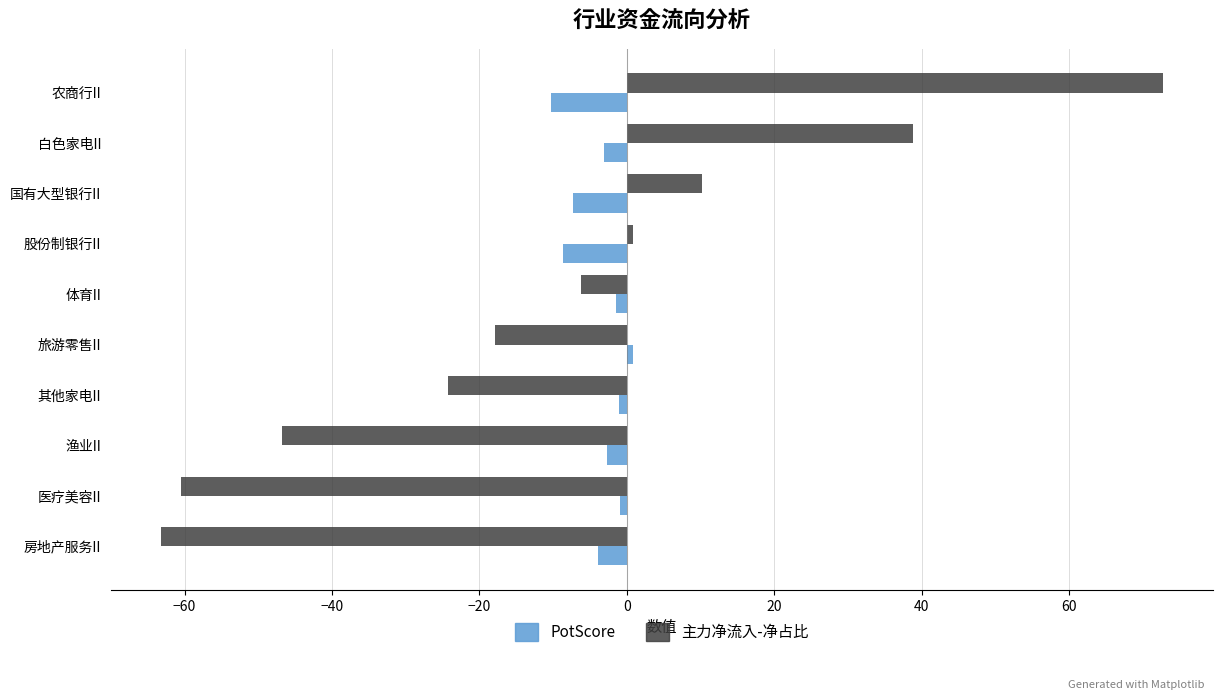

What is the minimum value shown in the chart?

-63.2